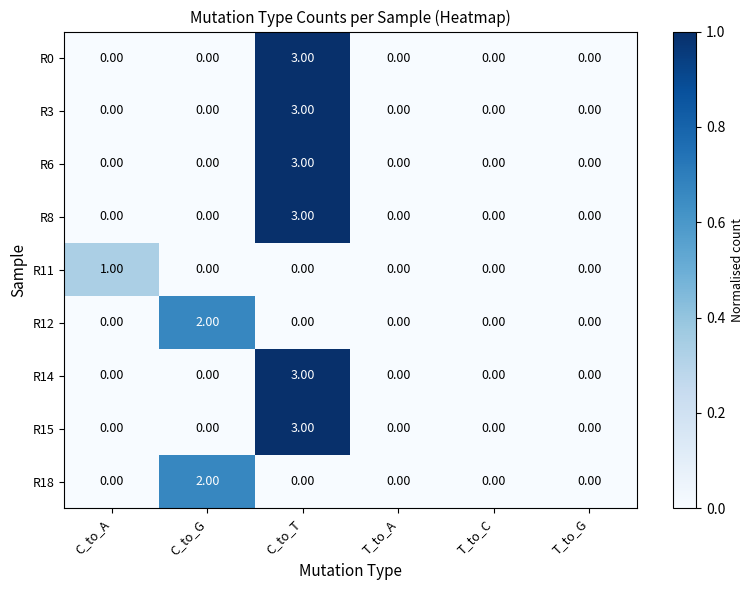

At which category is the sum across all series the highest?

C_to_T